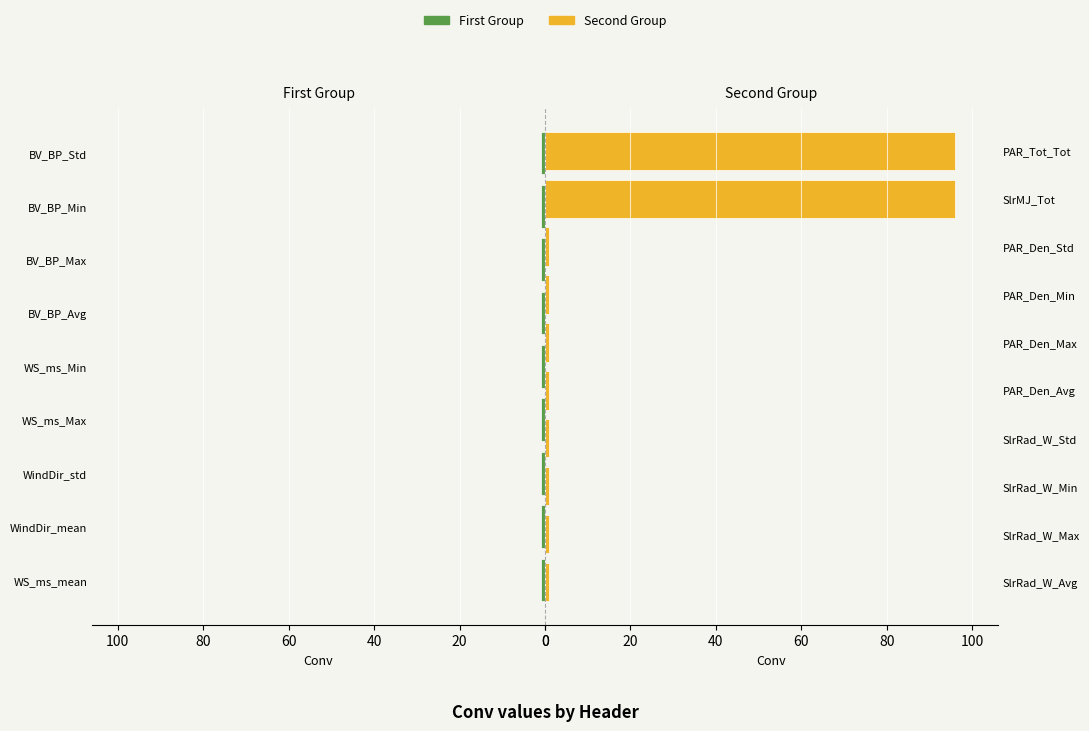

Is it true that the value at PAR_Den_Avg is 2?

False